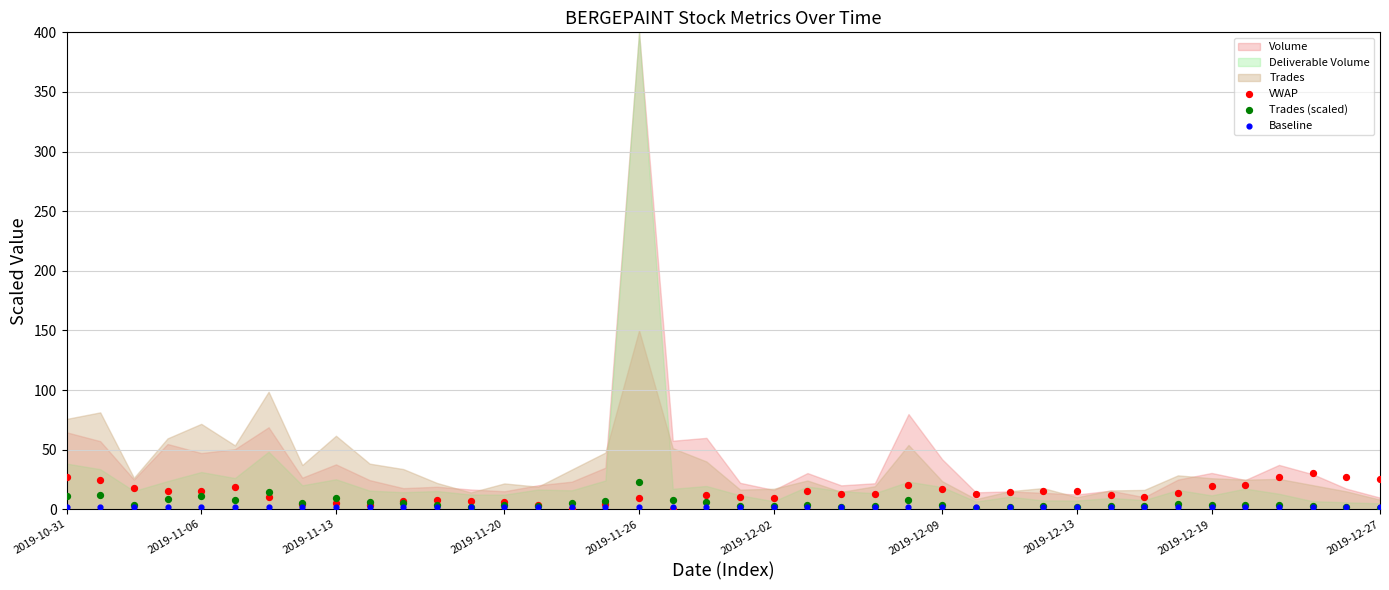

Which series reaches the minimum Y coordinate?

VWAP